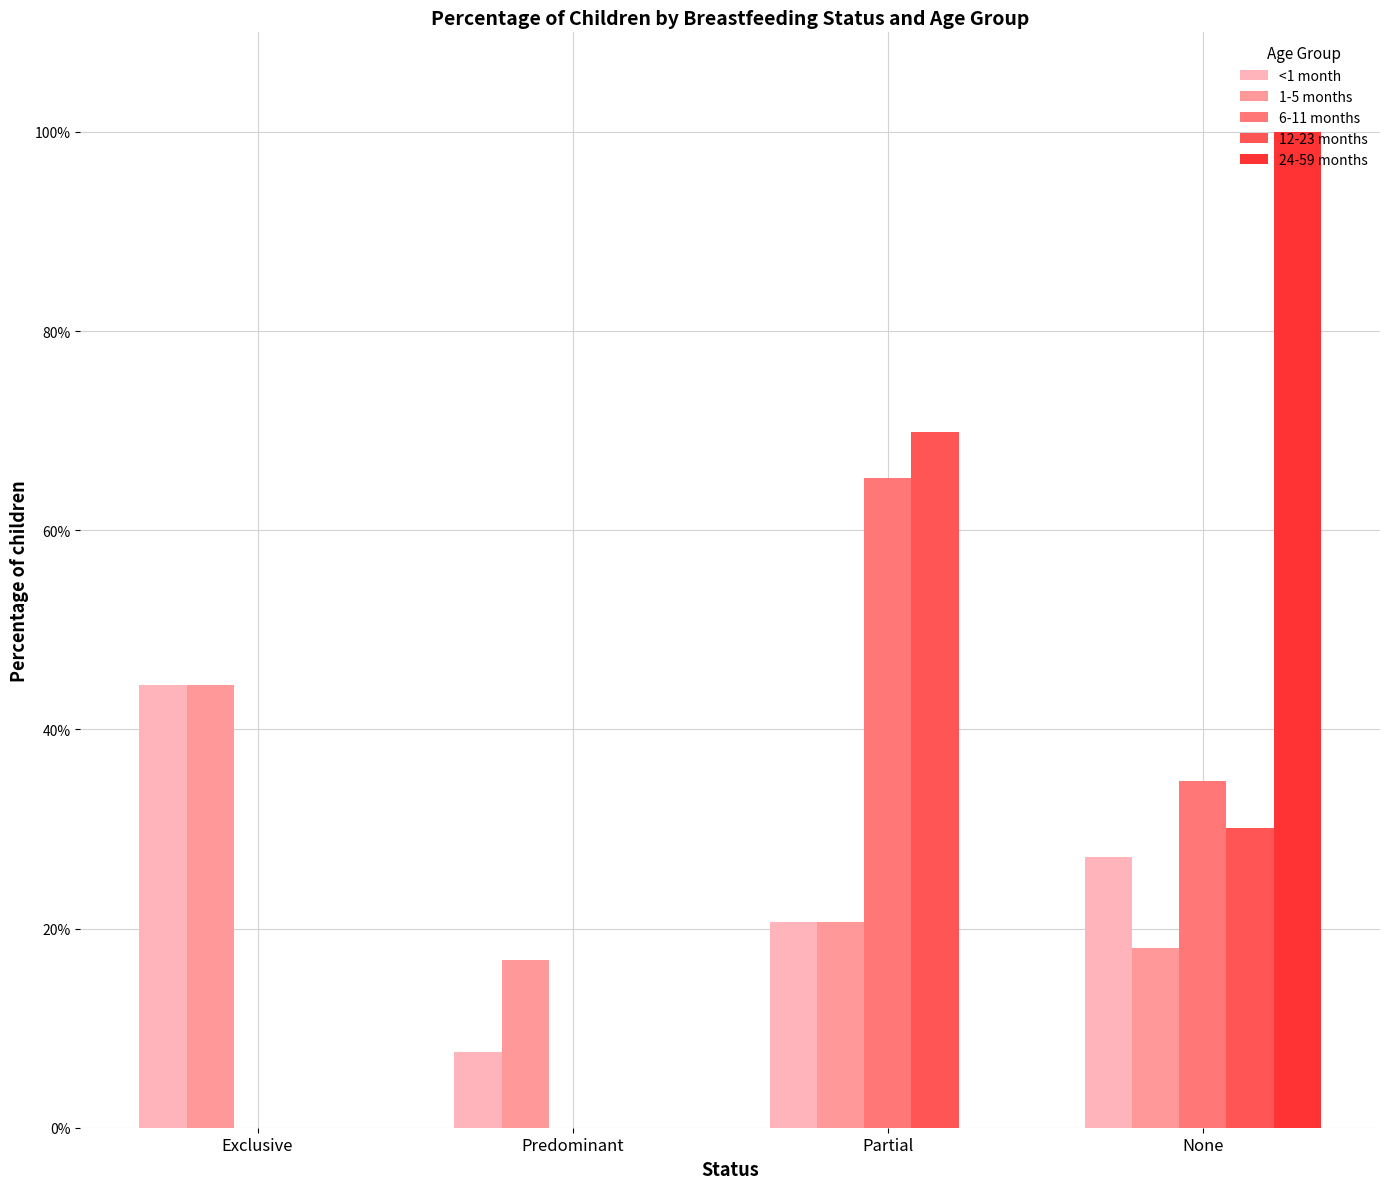

At which label is <1 month closest to 0?

Predominant